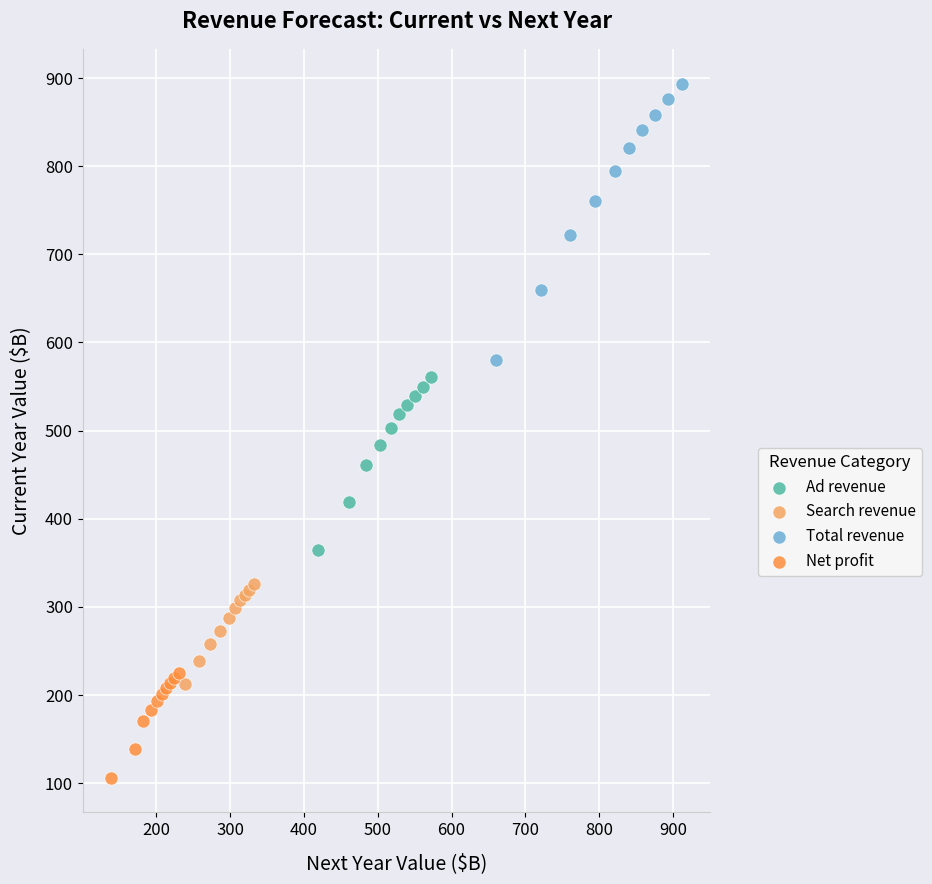

Which series contains the lowest Y value?

Net profit